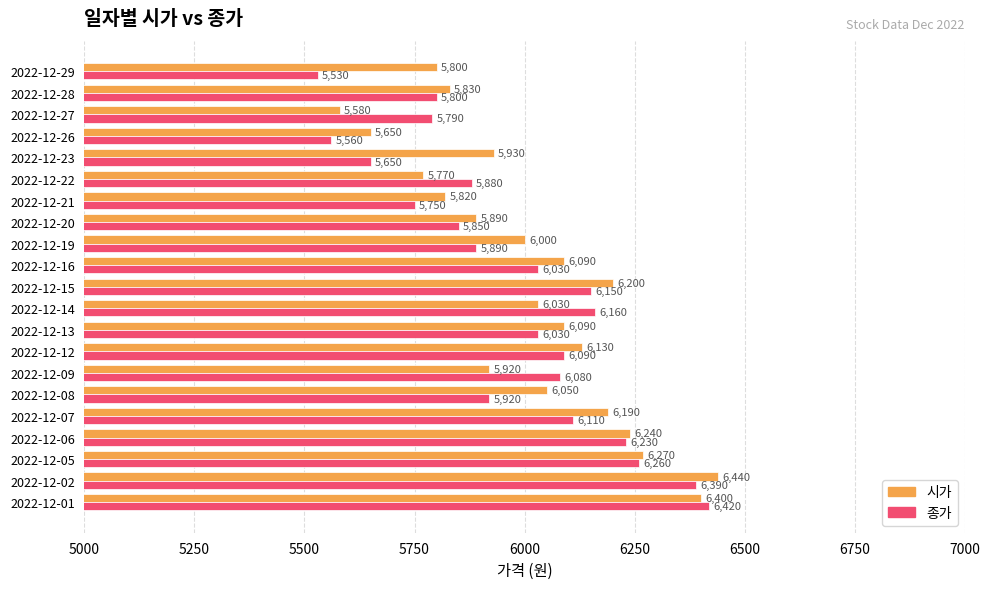

What is the maximum value shown in the chart?

6440